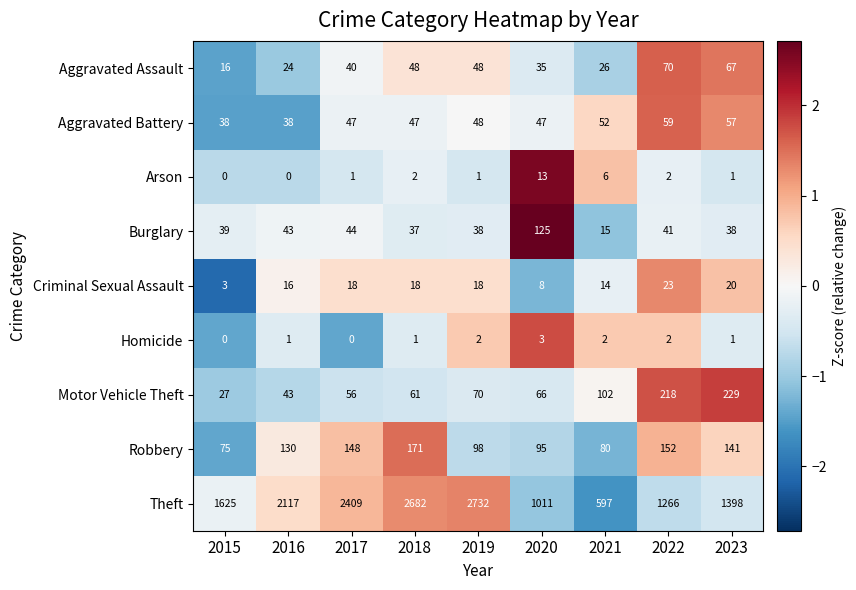

What is the lowest value of the Criminal Sexual Assault series?

3